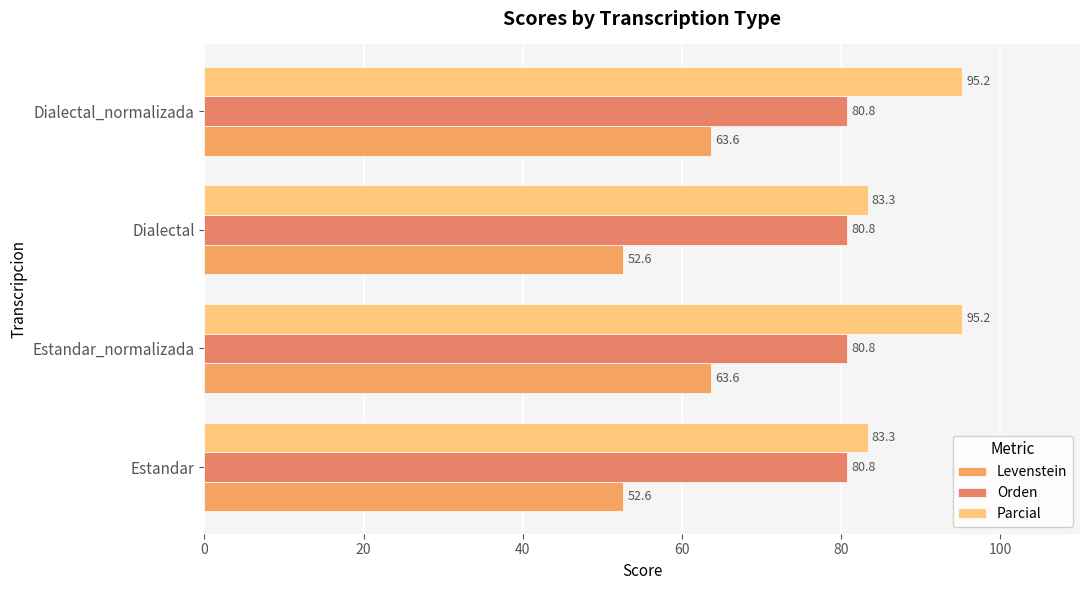

Reading left to right, transcribe all the data shown in this chart.

Levenstein: 52.6	63.6	52.6	63.6
Orden: 0.2	0.2	0.2	0.2
Parcial: 83.3	95.2	83.3	95.2